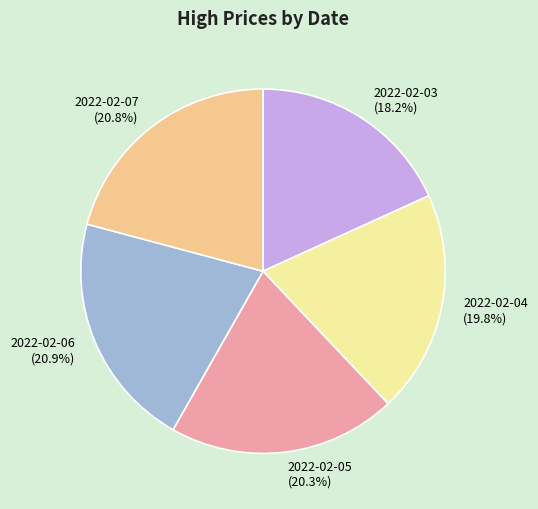

What percentage do 2022-02-06 and 2022-02-03 together represent?

39.1%